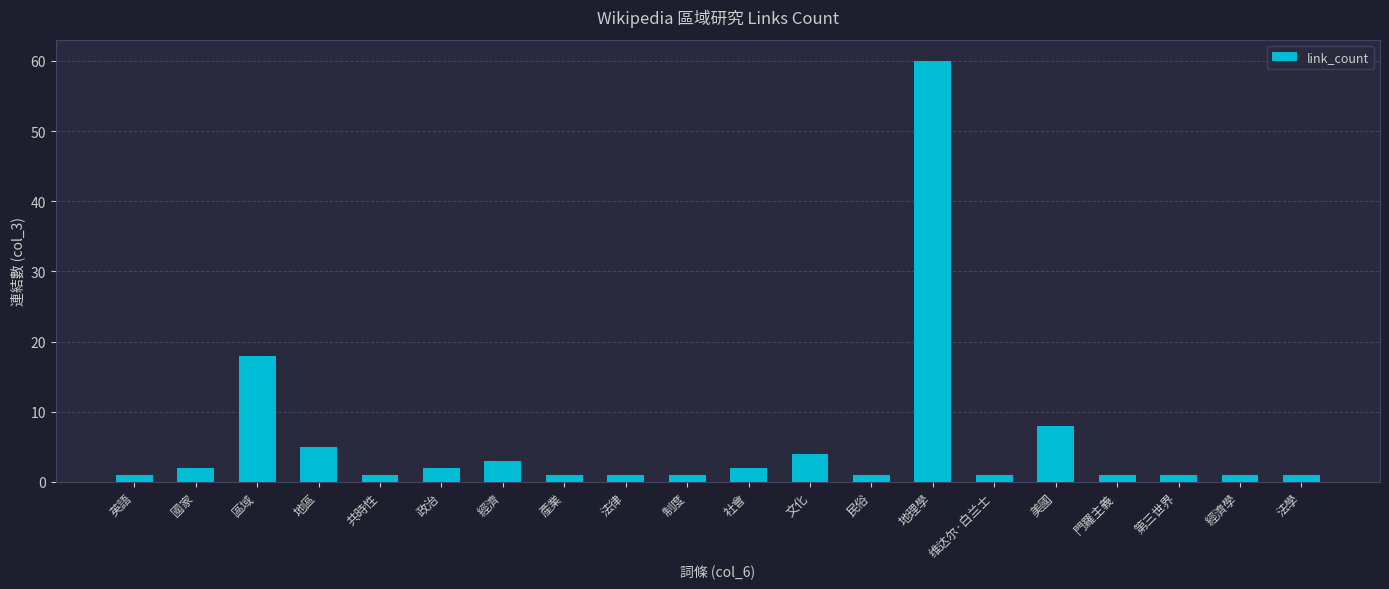

Between 地區 and 地理學, which is larger?

地理學